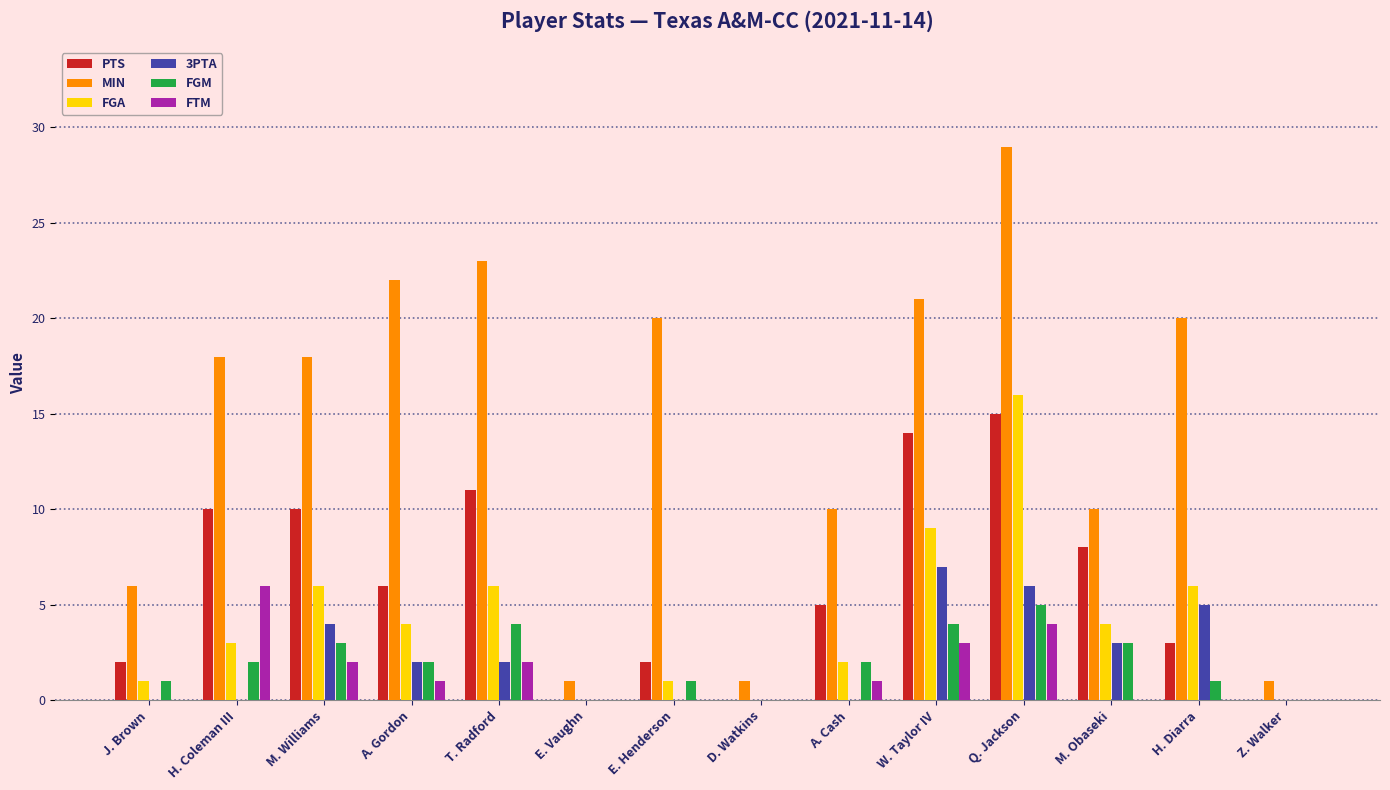

Reading left to right, transcribe all the data shown in this chart.

PTS: 2	10	10	6	11	0	2	0	5	14	15	8	3	0
MIN: 6	18	18	22	23	1	20	1	10	21	29	10	20	1
FGA: 1	3	6	4	6	0	1	0	2	9	16	4	6	0
3PTA: 0	0	4	2	2	0	0	0	0	7	6	3	5	0
FGM: 1	2	3	2	4	0	1	0	2	4	5	3	1	0
FTM: 0	6	2	1	2	0	0	0	1	3	4	0	0	0